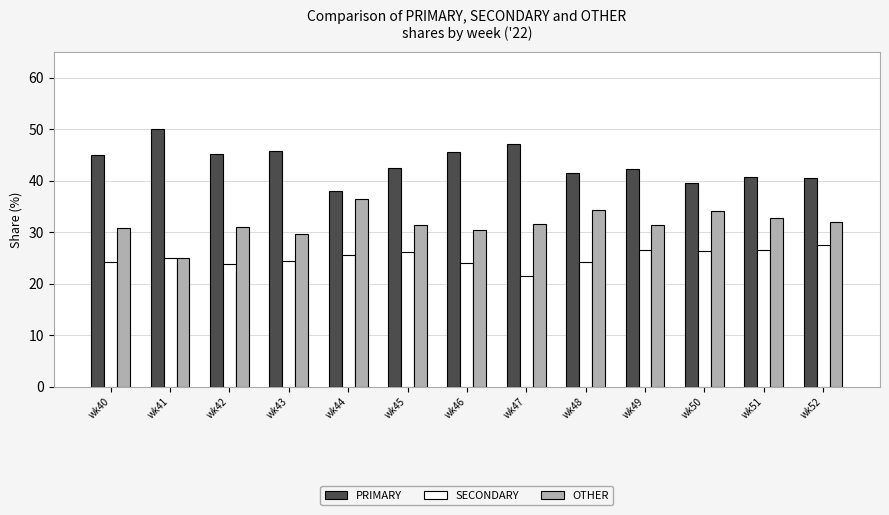

What is the approximate value of SECONDARY at wk44?

25.6